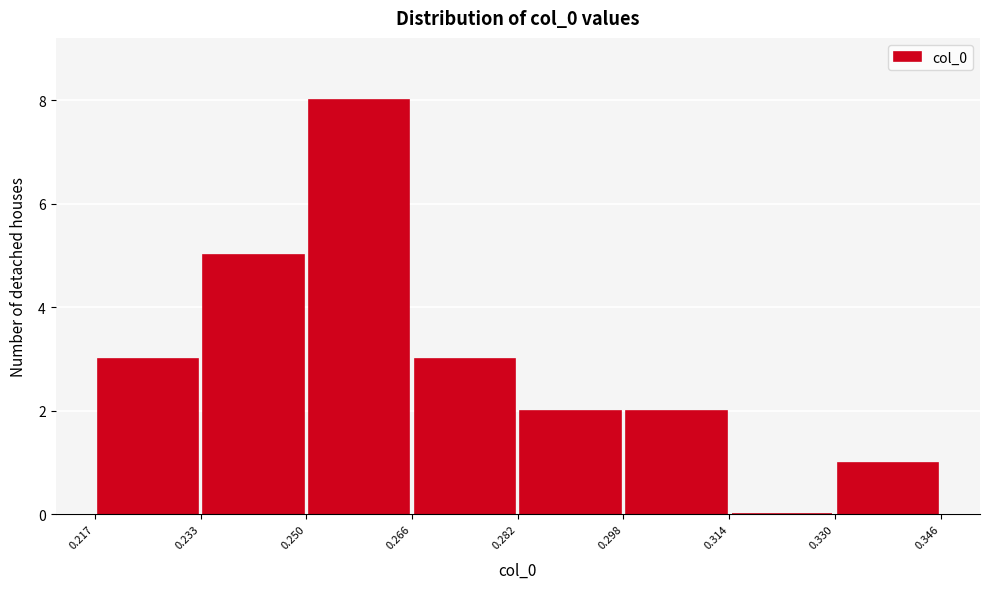

Reading left to right, list every bar in this chart as the range it spans on the x-axis followed by its height. The values are not printed on the chart, so give them approximately, as read against the axis.

0.217 to 0.233: 3
0.233 to 0.250: 5
0.250 to 0.266: 8
0.266 to 0.282: 3
0.282 to 0.298: 2
0.298 to 0.314: 2
0.314 to 0.330: 0
0.330 to 0.346: 1